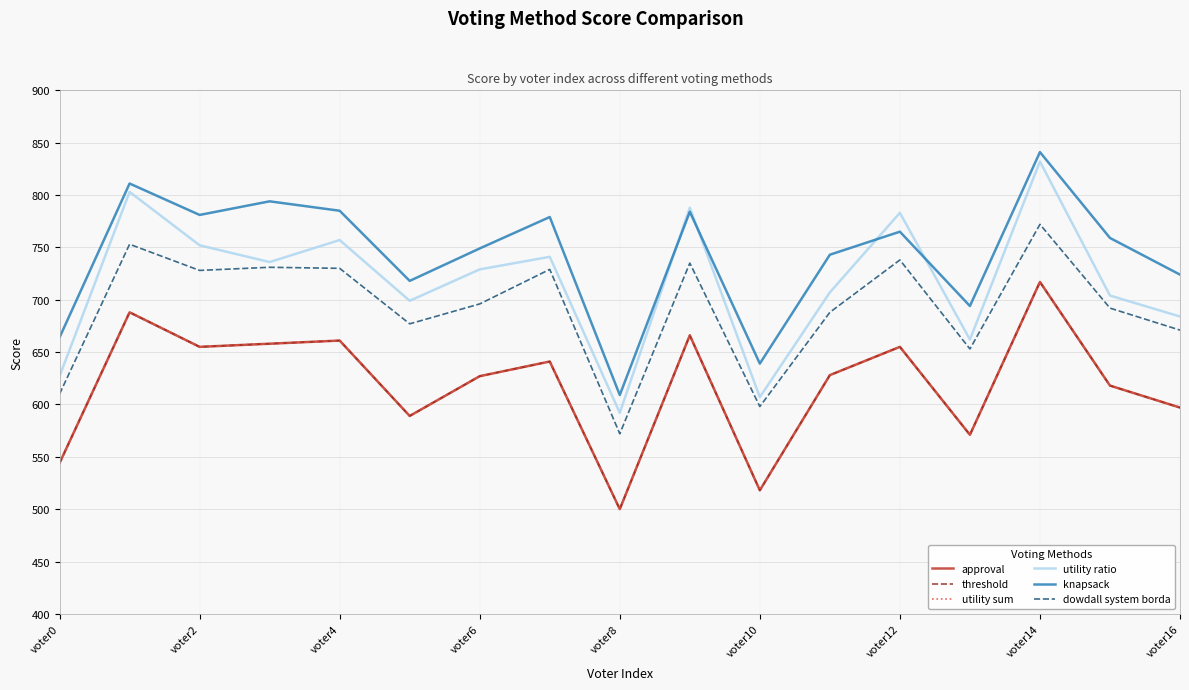

In threshold, how many points are higher than both neighbors (excluding endpoints)?

6